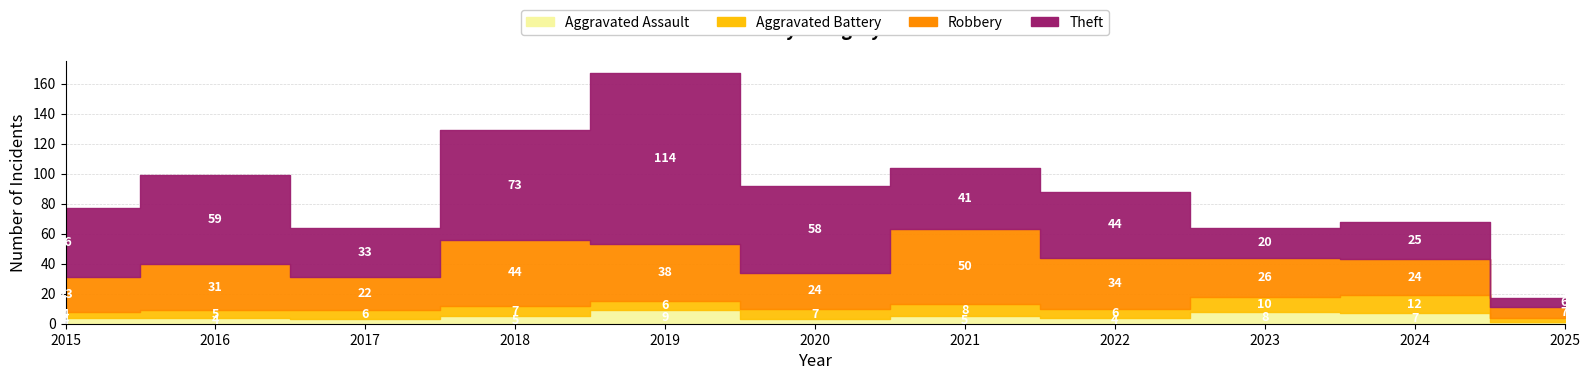

What is the difference between the maximum and second lowest values in the Aggravated Assault series?

6